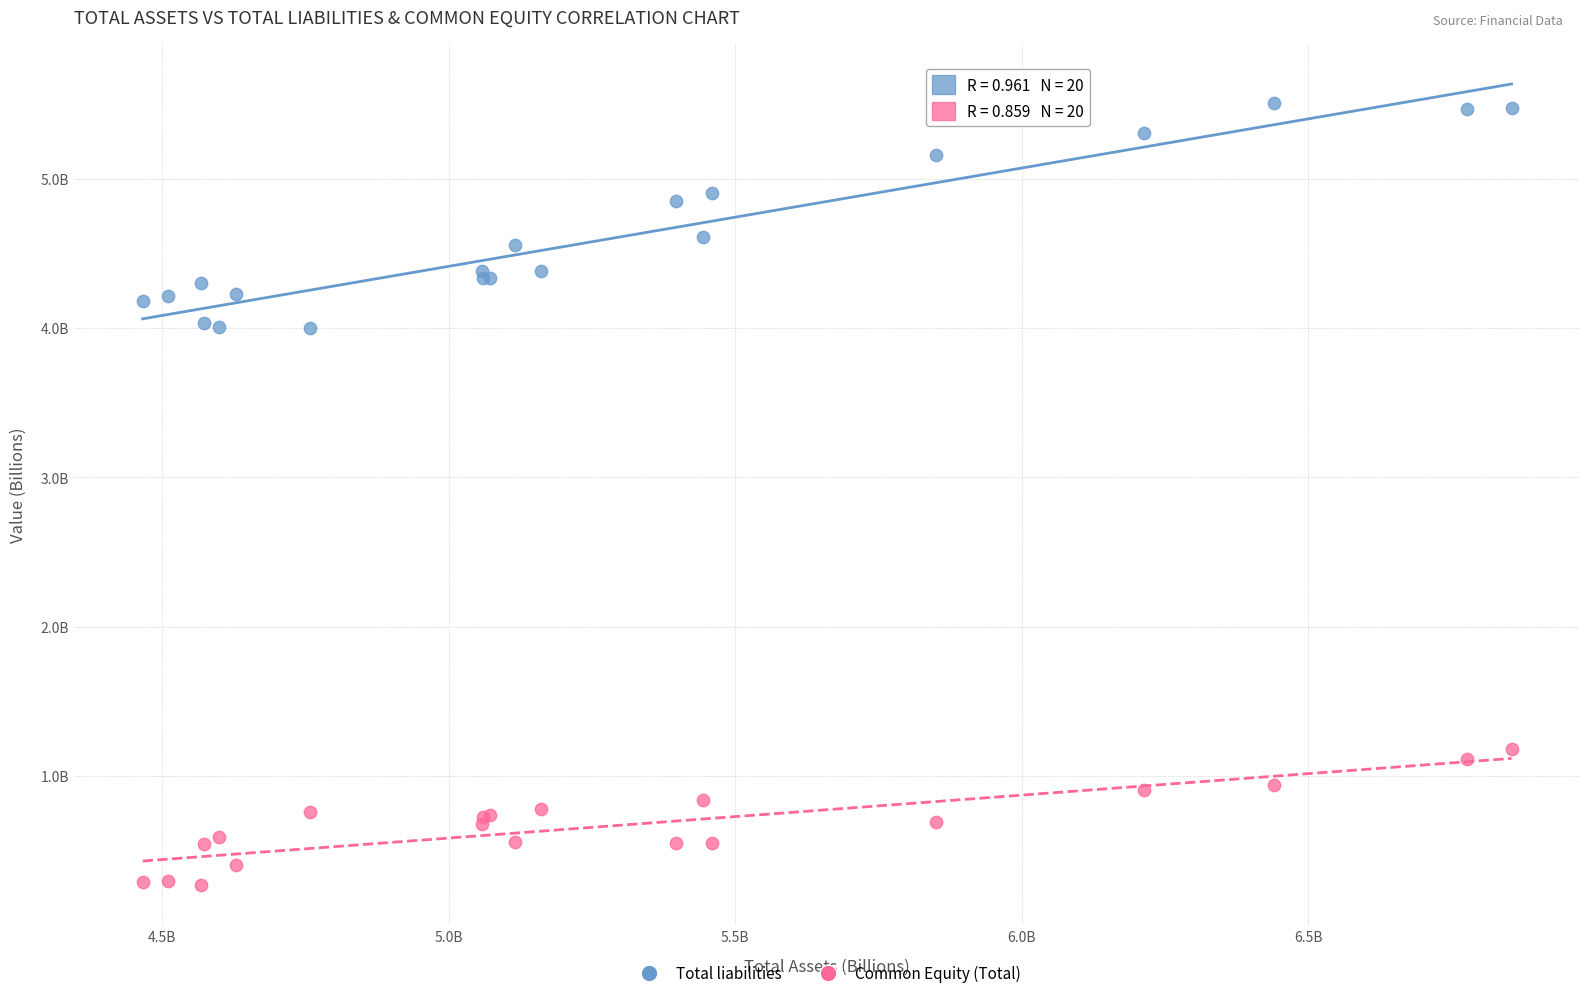

What are all the series names shown in the legend?

Total liabilities, Common Equity (Total)